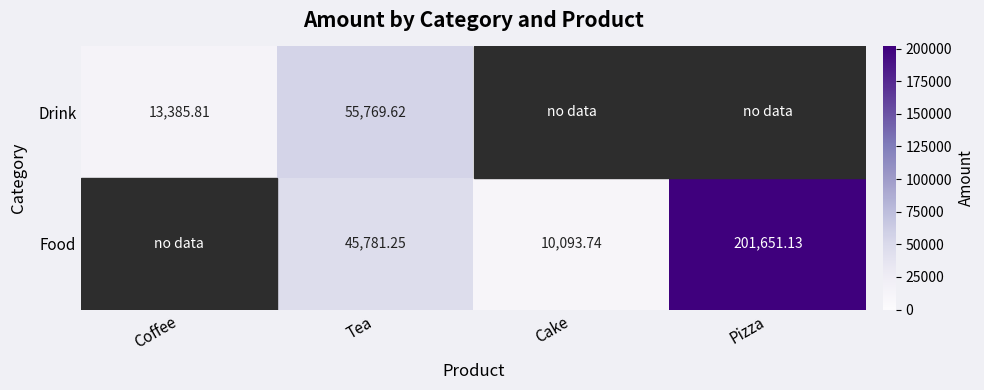

At Tea, list the series in order from smallest to largest.

Food, Drink